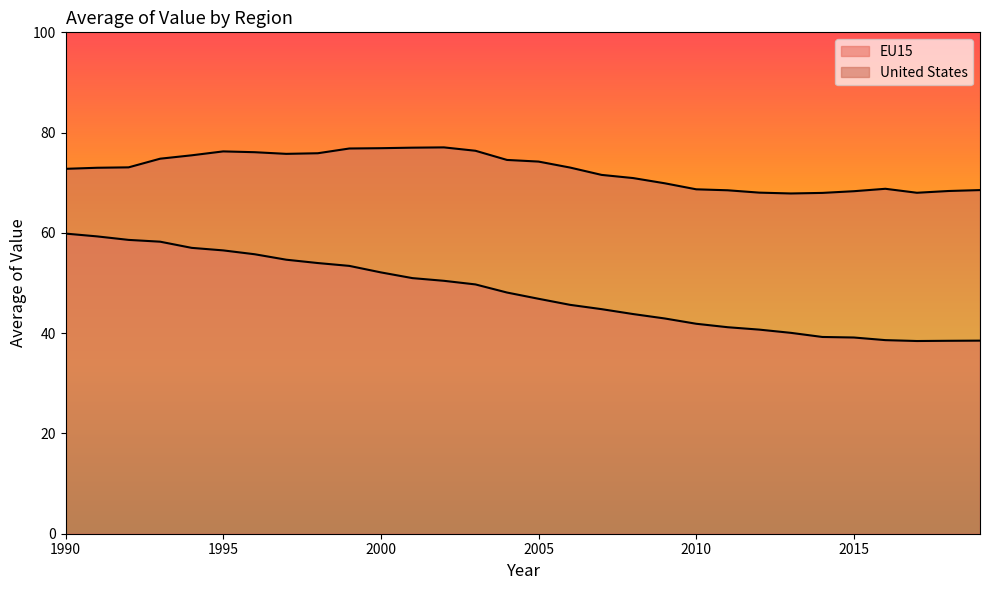

True or false: EU15 and United States intersect in this chart.

False